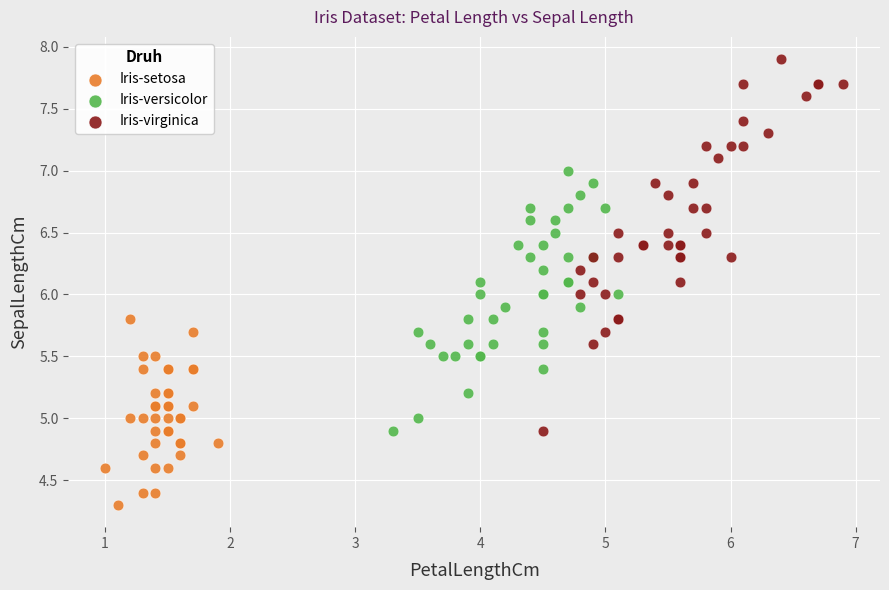

Which series reaches the minimum Y coordinate?

Iris-setosa